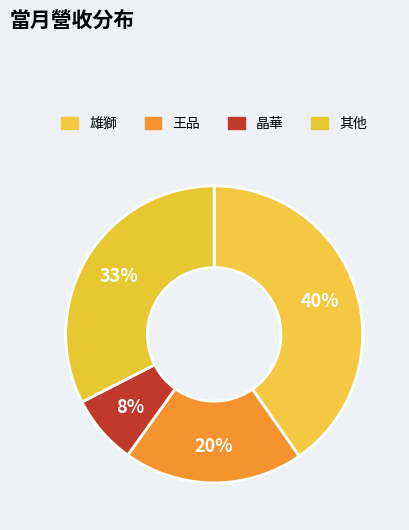

How many slices are in this pie chart?

4